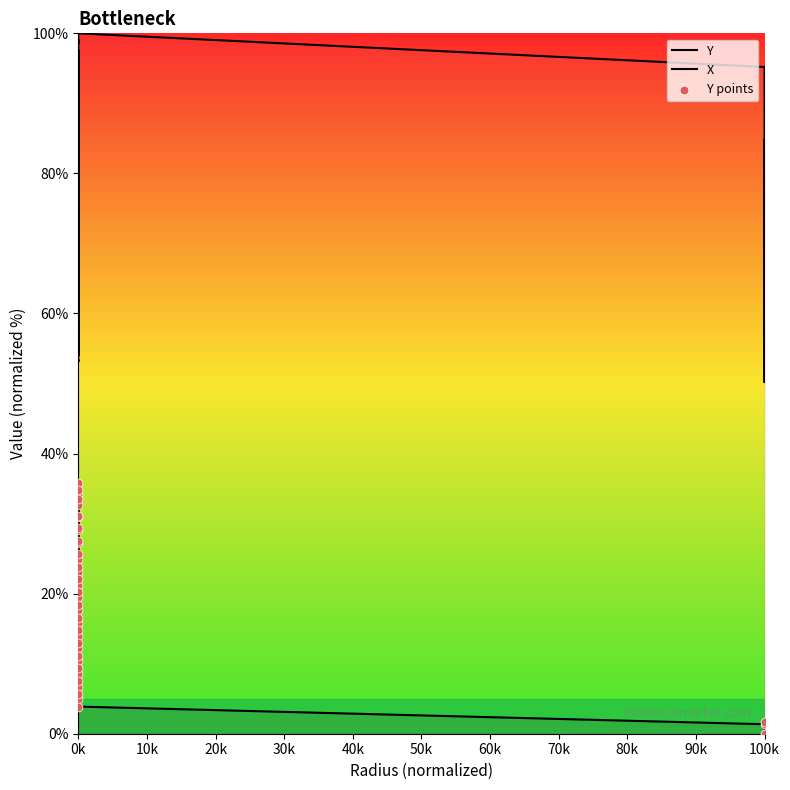

Is the value of Y at 100k greater than the value of Y points at 0k?

No